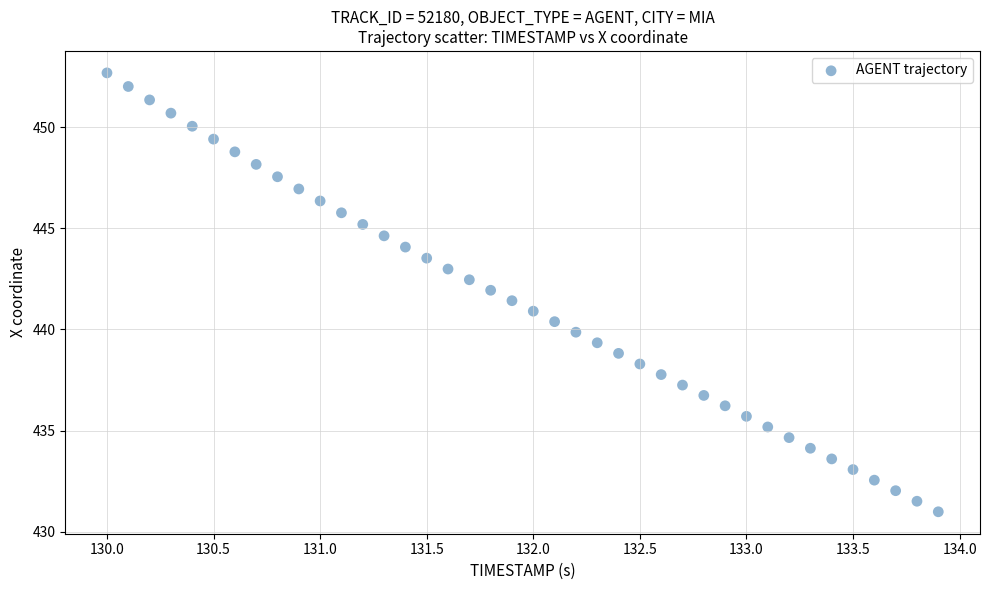

What is the range of Y values (max minus min)?

21.7